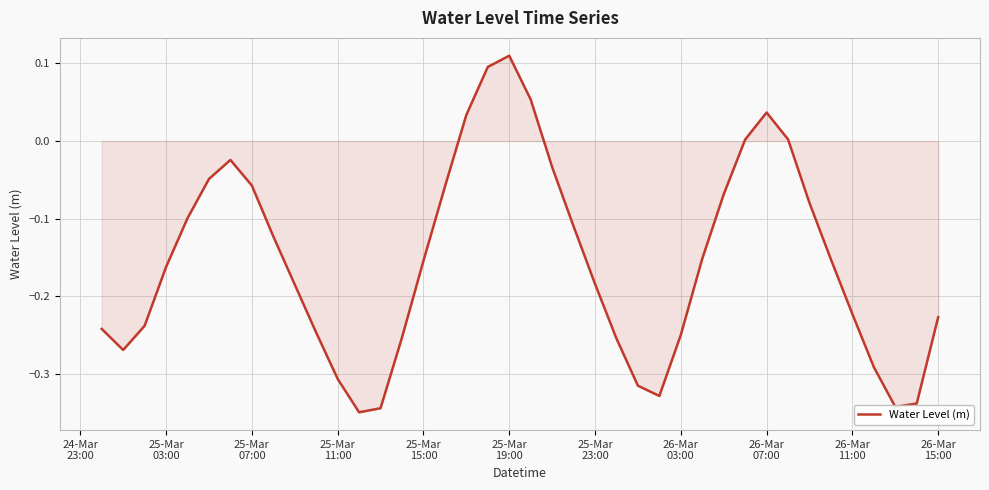

What is the difference between the maximum and minimum values?

0.5